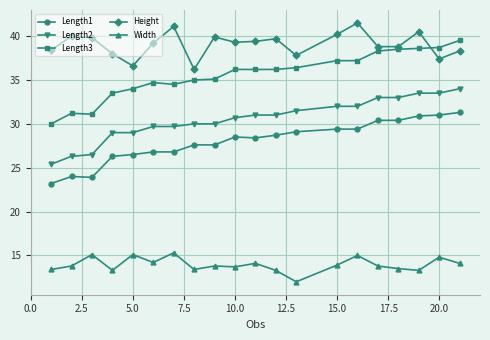

True or false: Length2 and Length1 intersect in this chart.

False